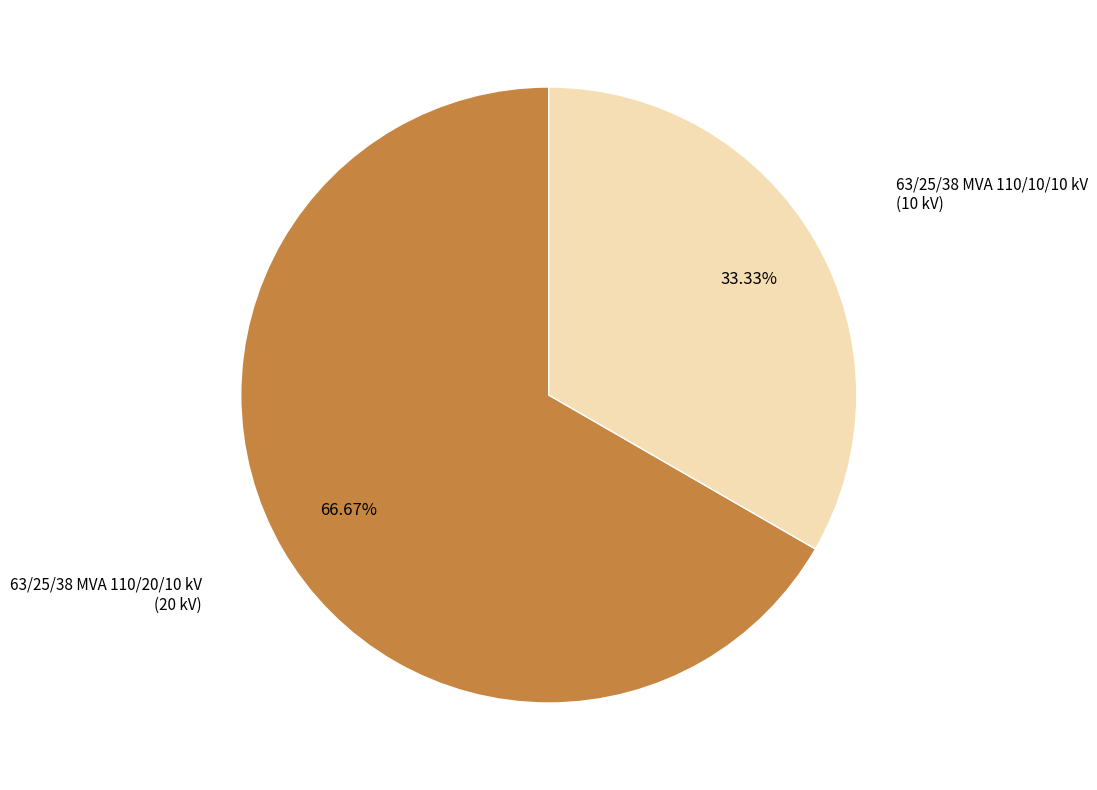

Is there any slice that represents more than half of the pie?

Yes